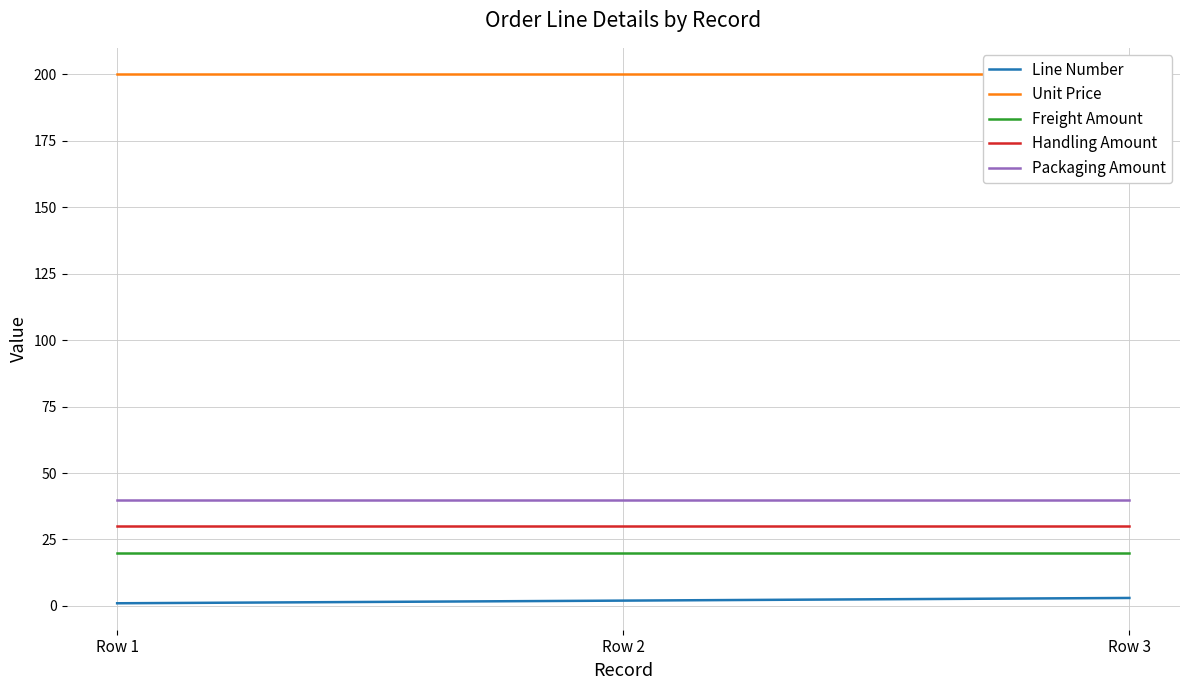

What is the highest value of the Line Number series?

3